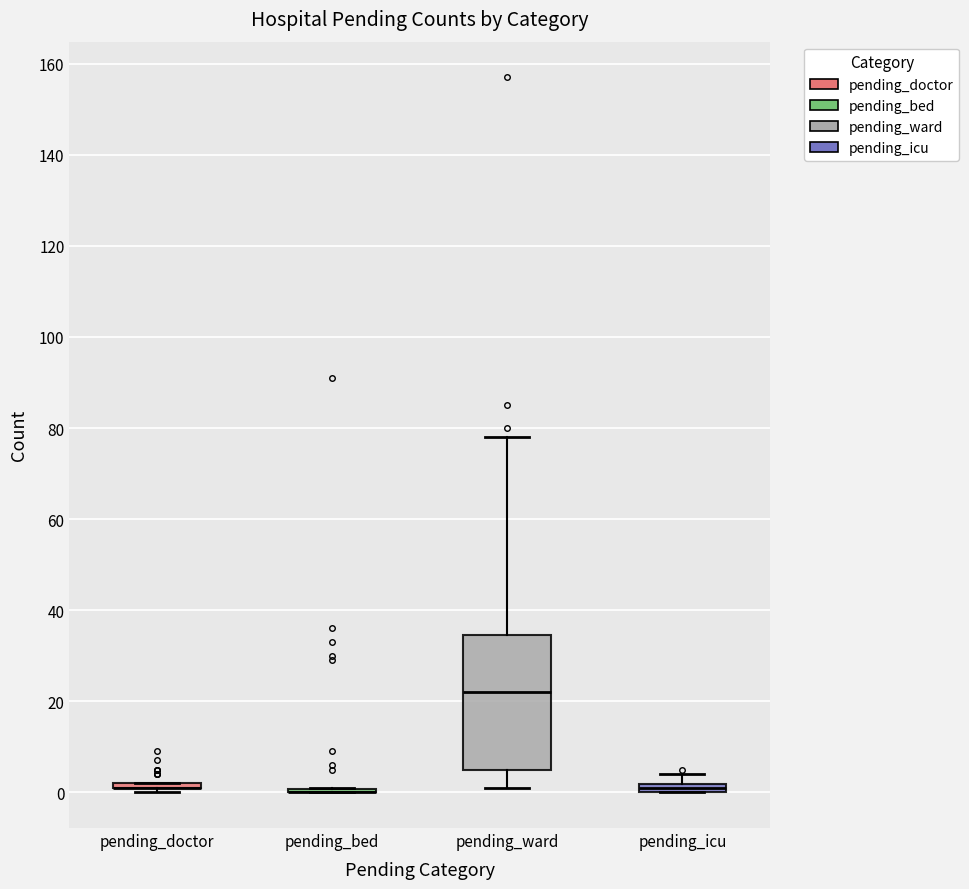

Where does the upper whisker of the box for pending_icu end on the y-axis? The values are not printed on the chart, so give them approximately, as read against the axis.

4